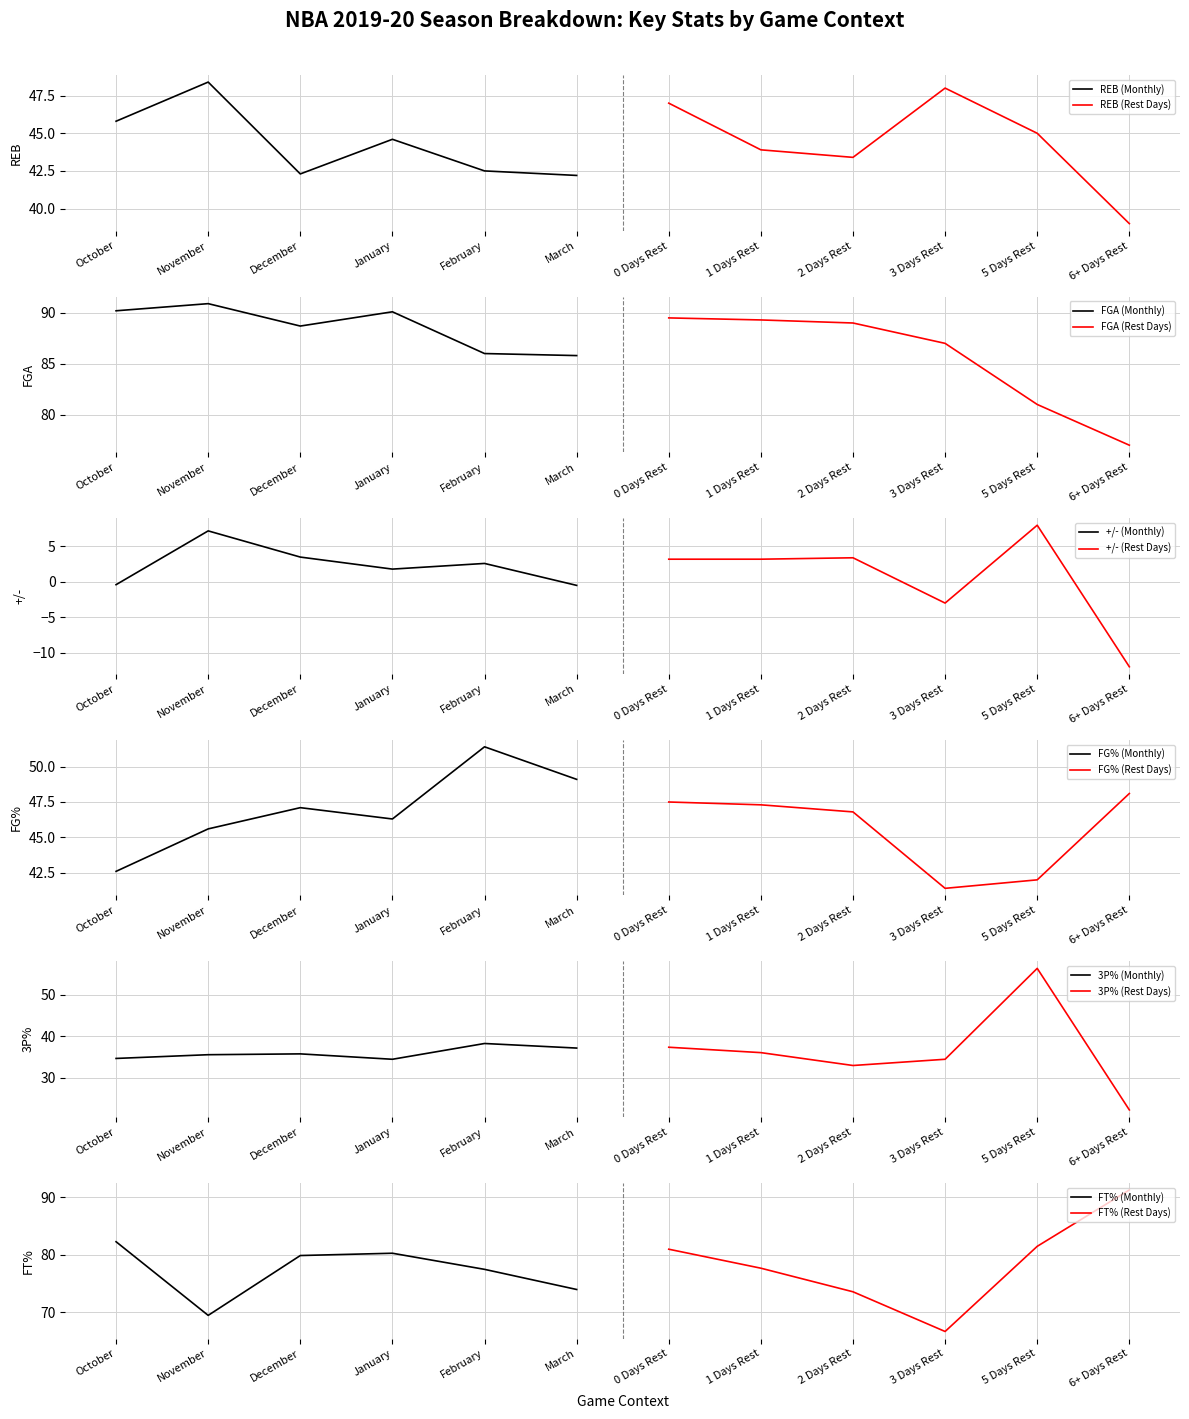

What is the label of the 3rd point from the left?

December